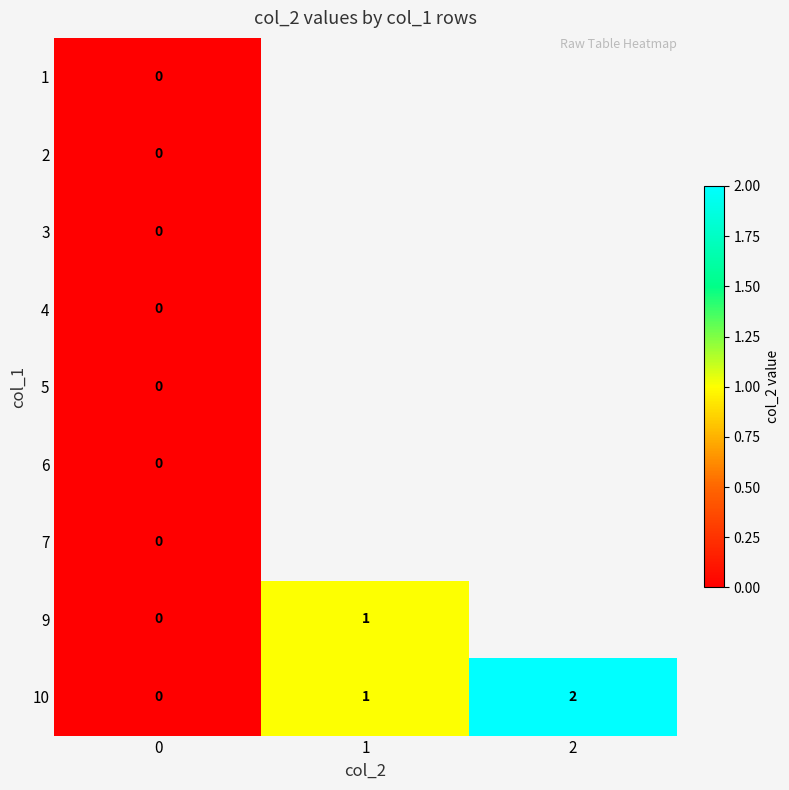

What is the sum of all 10 values?

3